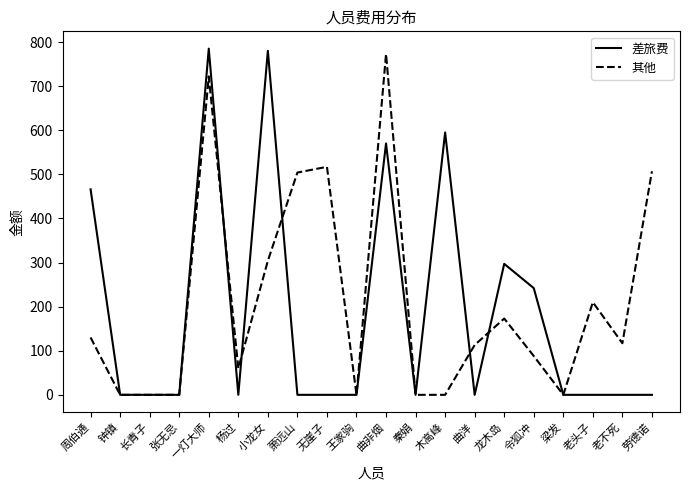

At how many categories does at least one series exceed 77?

13